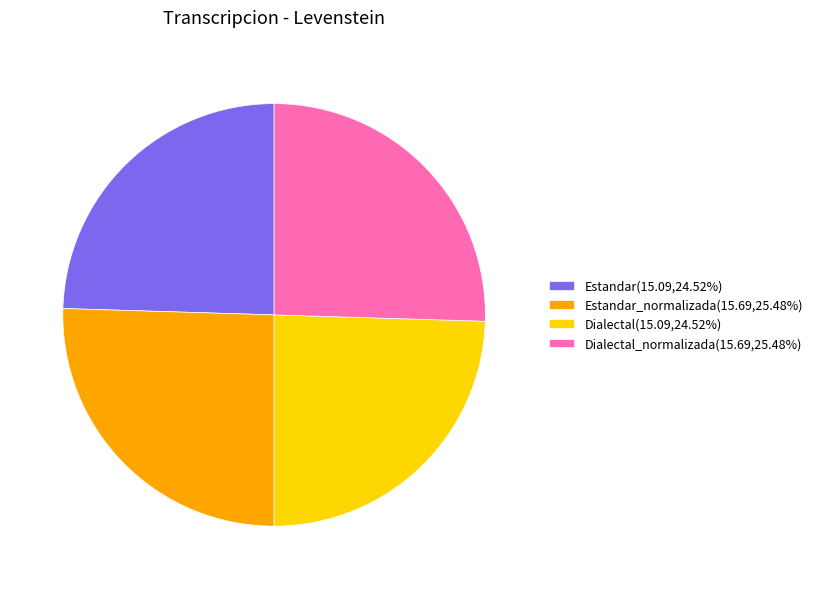

Is there any slice that represents more than half of the pie?

No